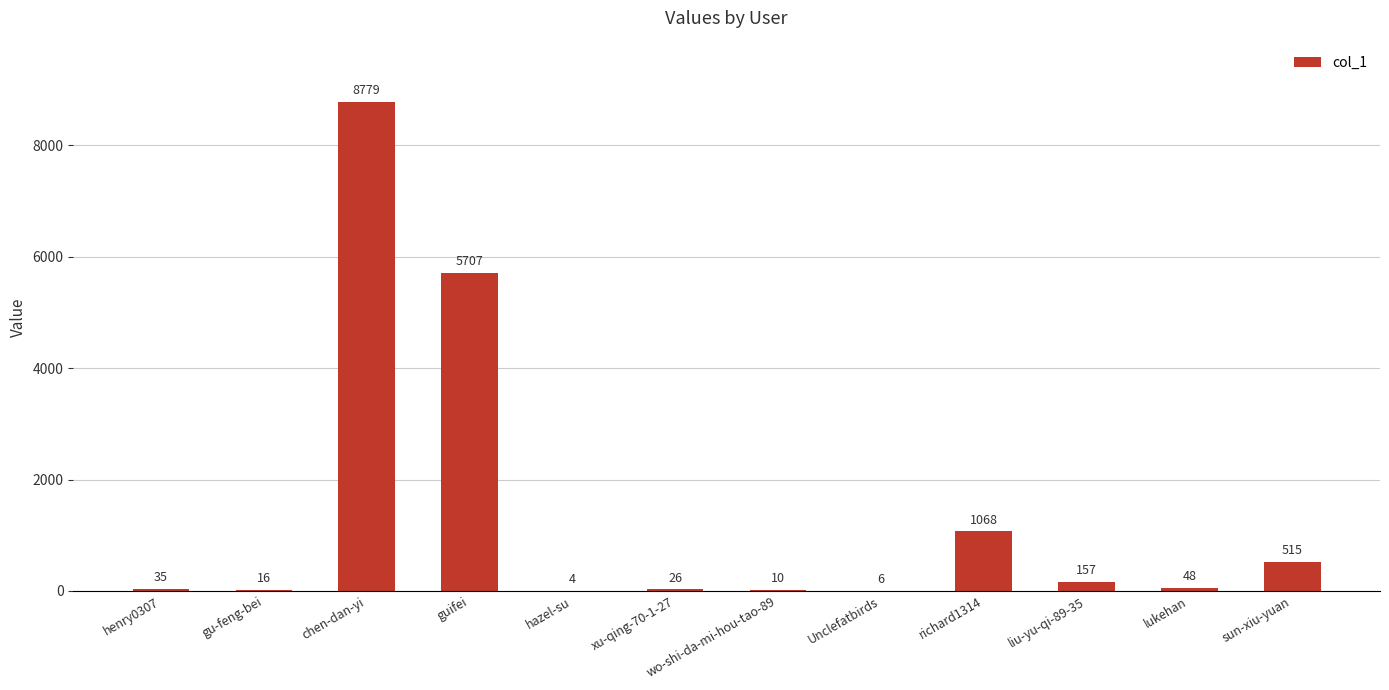

At which label is the value closest to 4391?

guifei